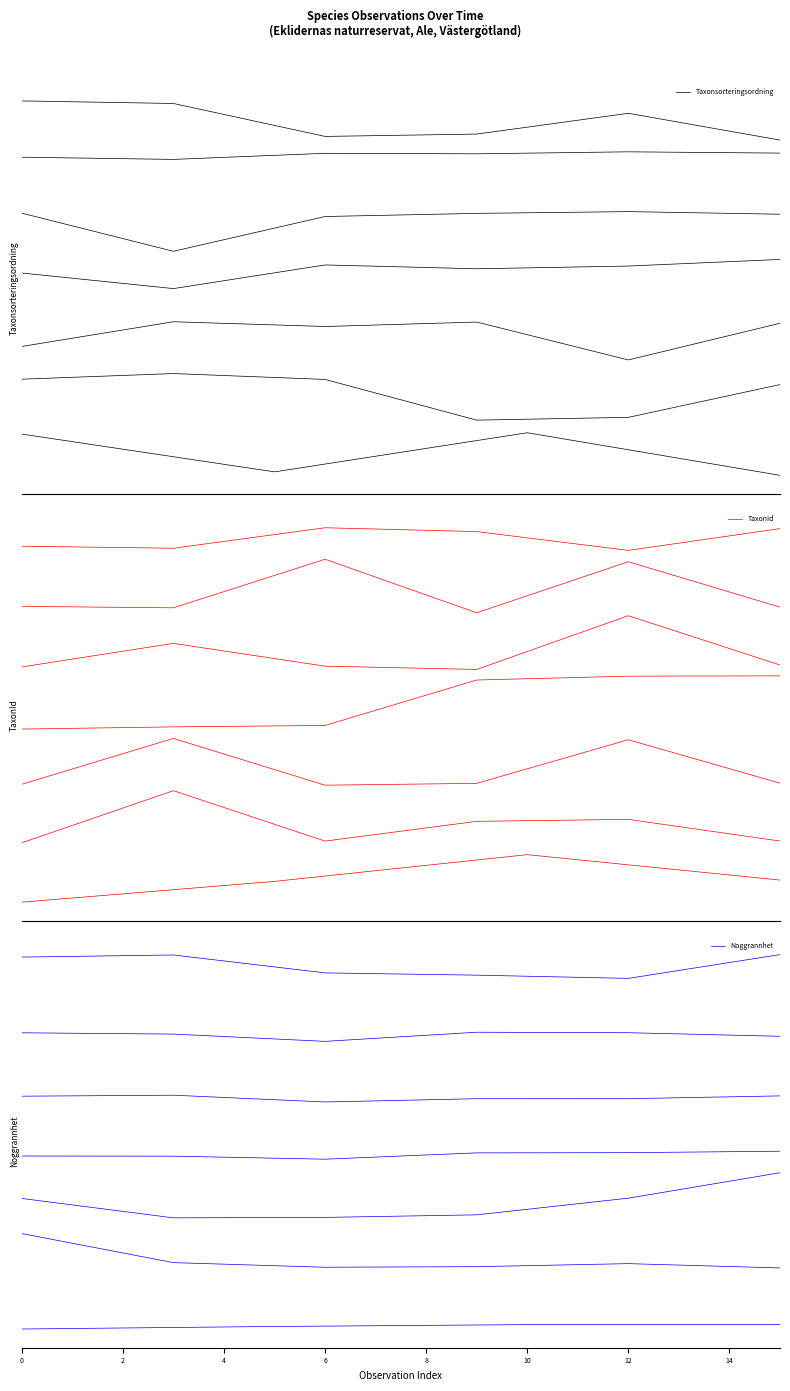

What is the spread (max minus min) of values at 8?

0.5